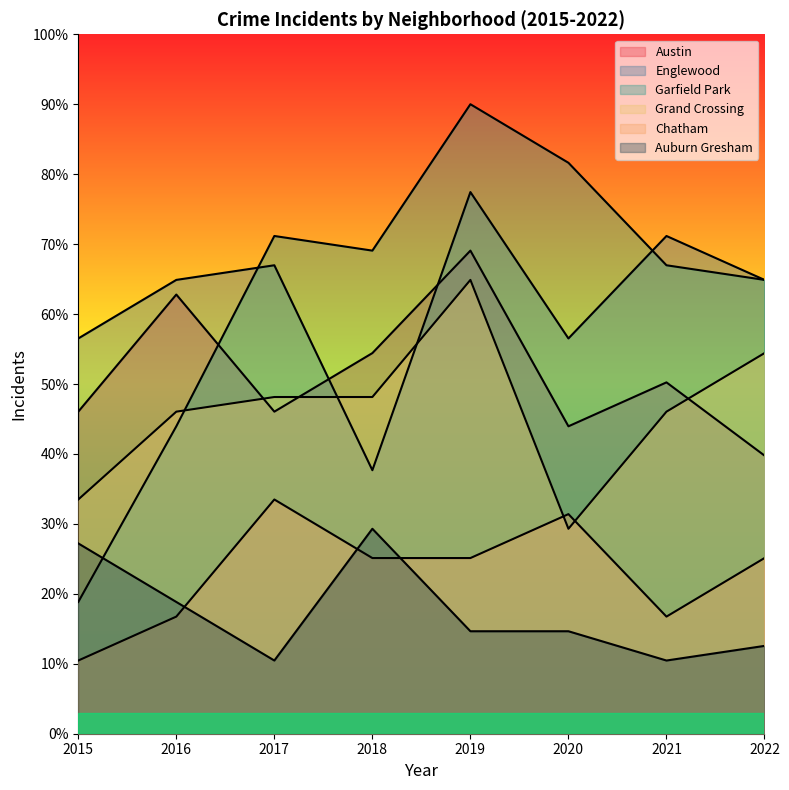

How many data points does each series have?

8